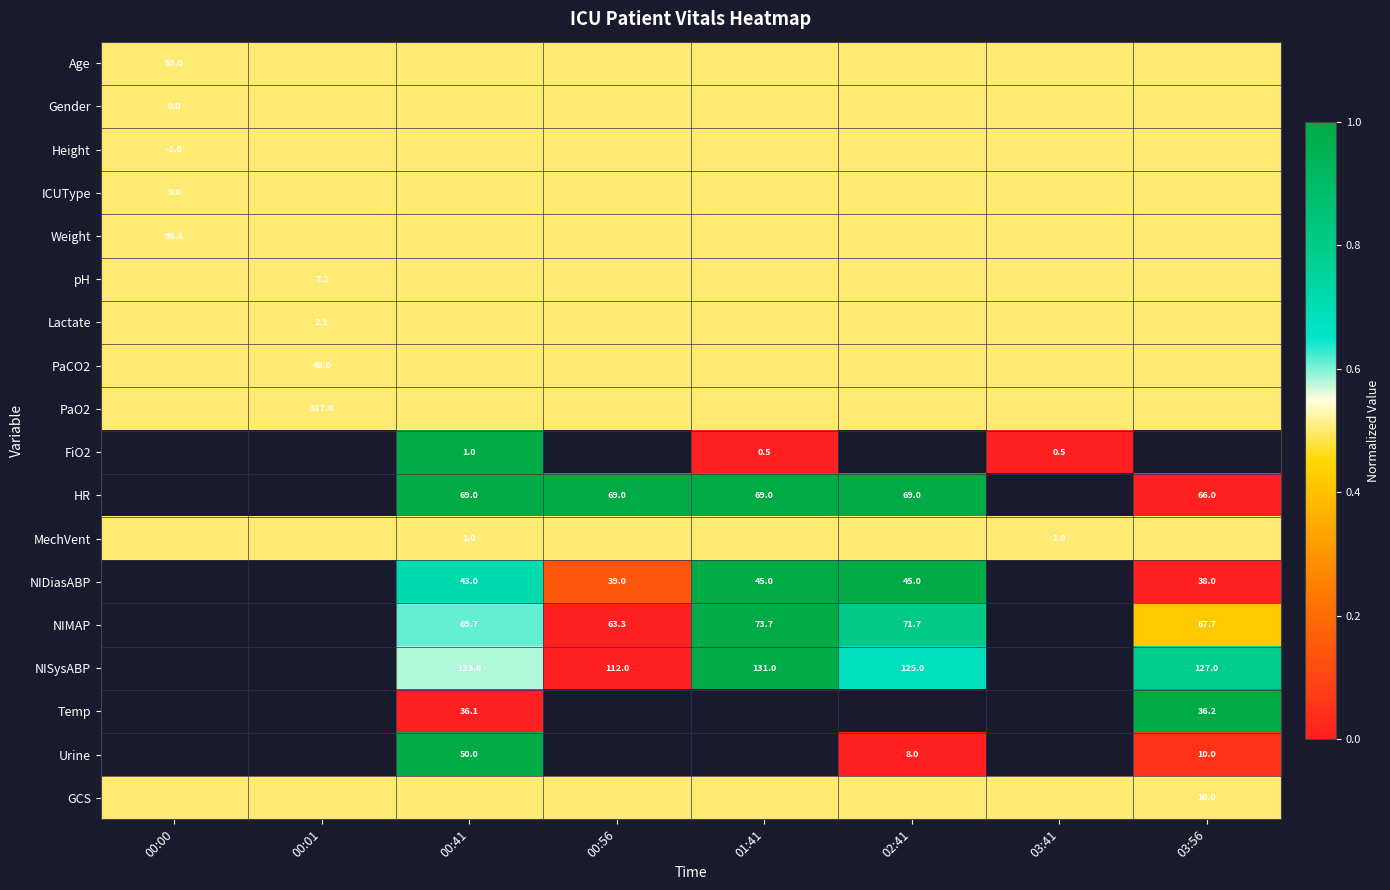

Which has a higher value, 02:41 or 00:01?

02:41